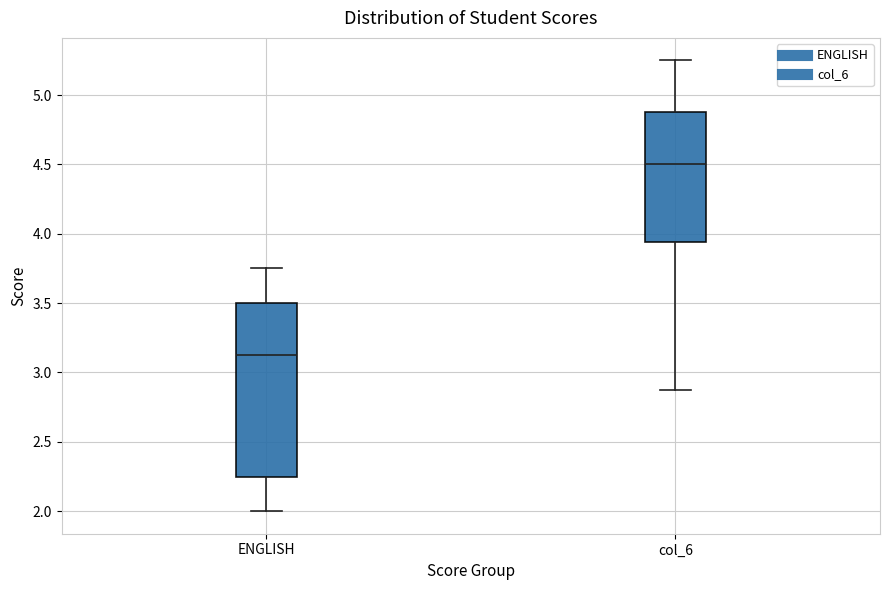

Reading left to right, read every box against the y-axis: the position of its median line, the range the box covers, and the ends of its whiskers. The values are not printed on the chart, so give them approximately, as read against the axis.

ENGLISH: median 3.15, box 2.25 to 3.50, whiskers 2.00 to 3.75
col_6: median 4.50, box 3.95 to 4.90, whiskers 2.90 to 5.25